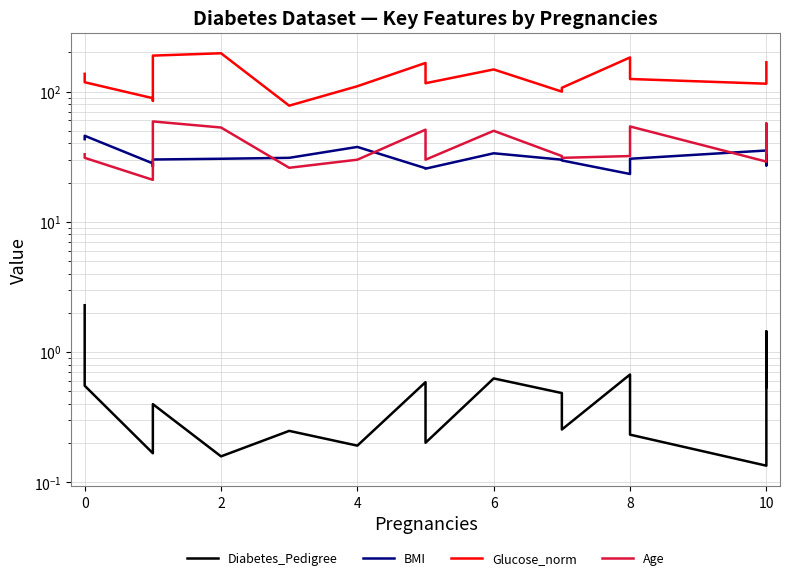

Between 2 and 8, which series saw the biggest shift?

Glucose_norm